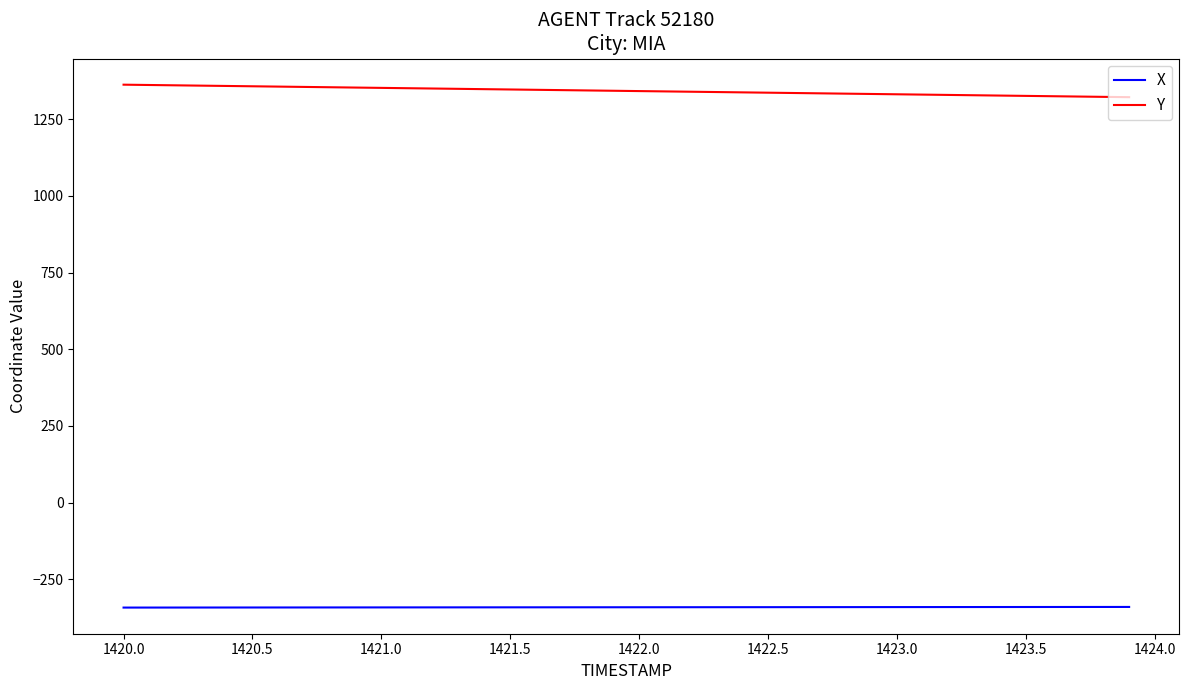

Which series has the largest total across all categories?

Y